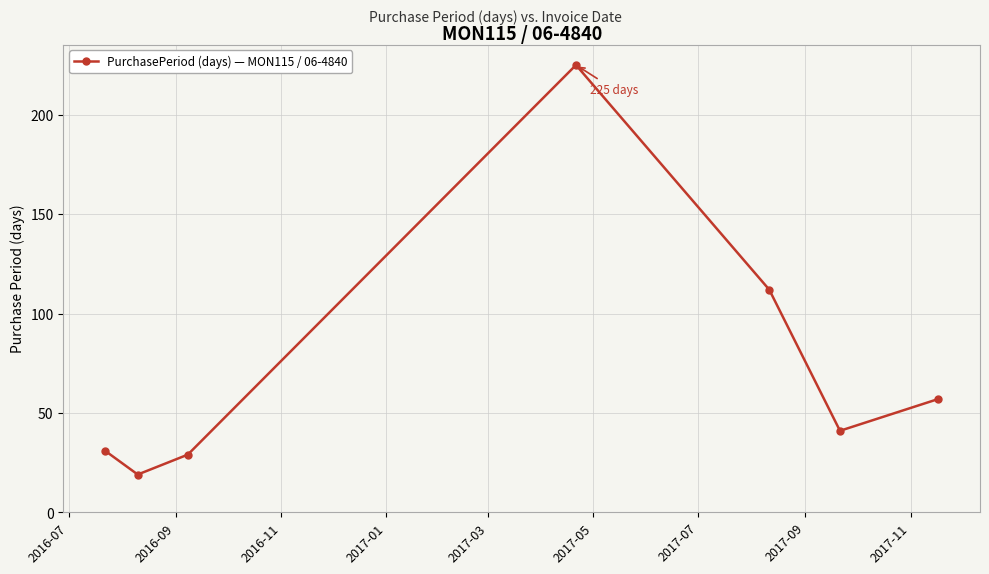

How many points are higher than both their immediate neighbors (excluding endpoints)?

1